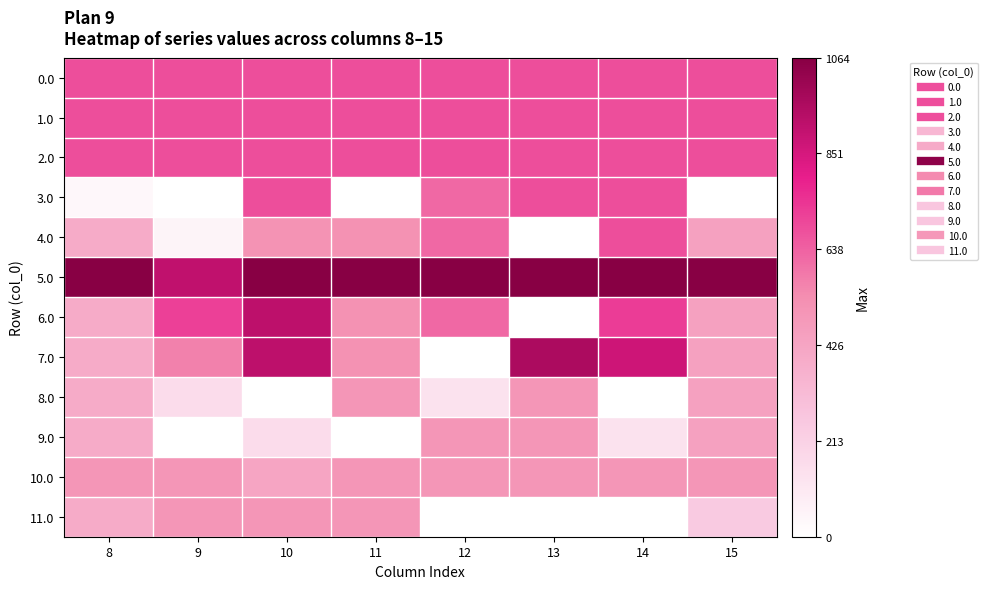

How many series are shown in this chart?

12